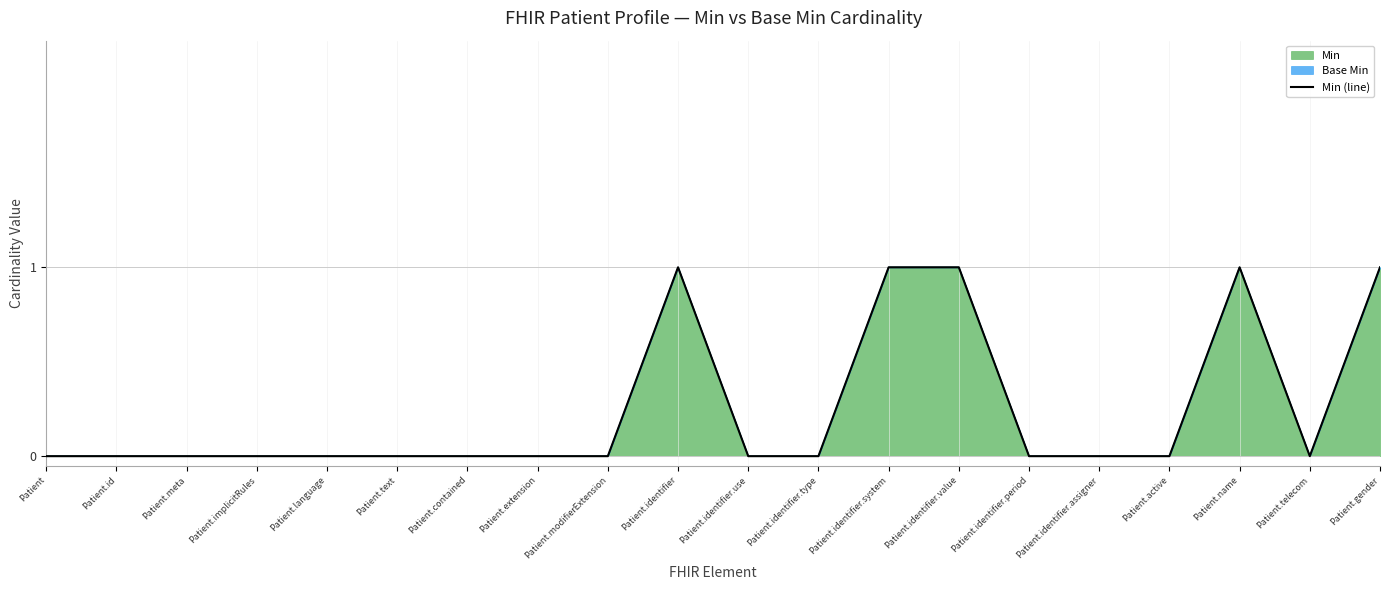

Reading right to left, what are all the values shown in this chart?

1	0	1	0	0	0	1	1	0	0	1	0	0	0	0	0	0	0	0	0